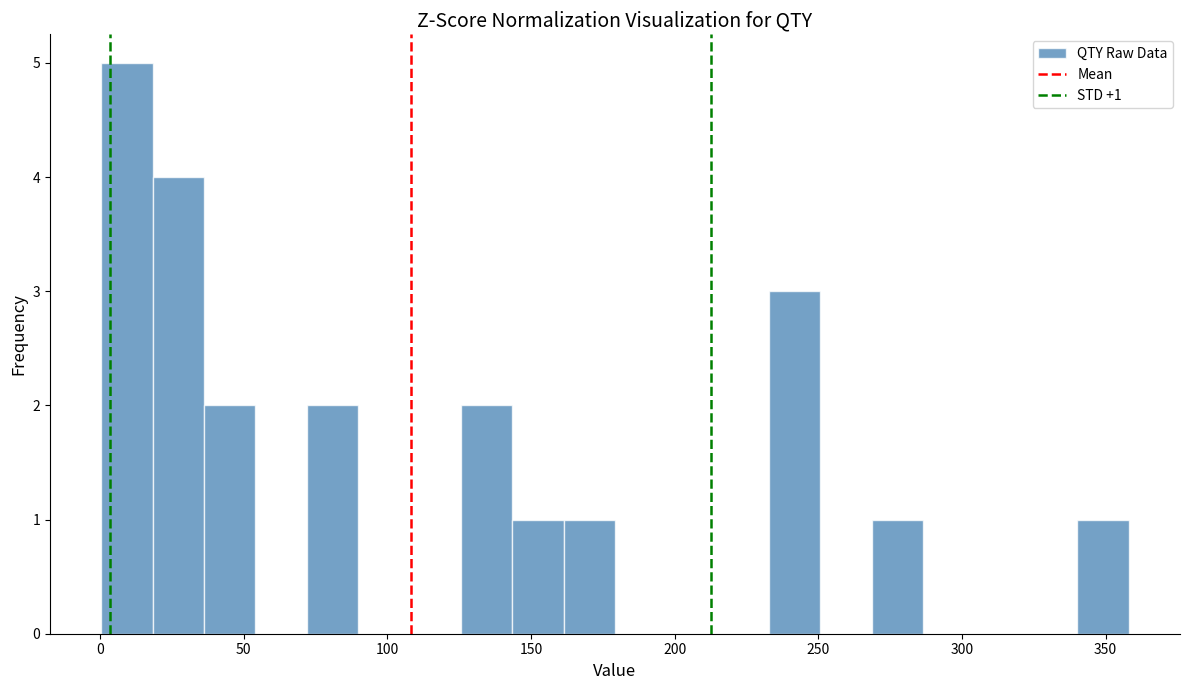

Around what value on the x-axis is the tallest bar? Give the approximate position of its centre, as read against the axis.

10